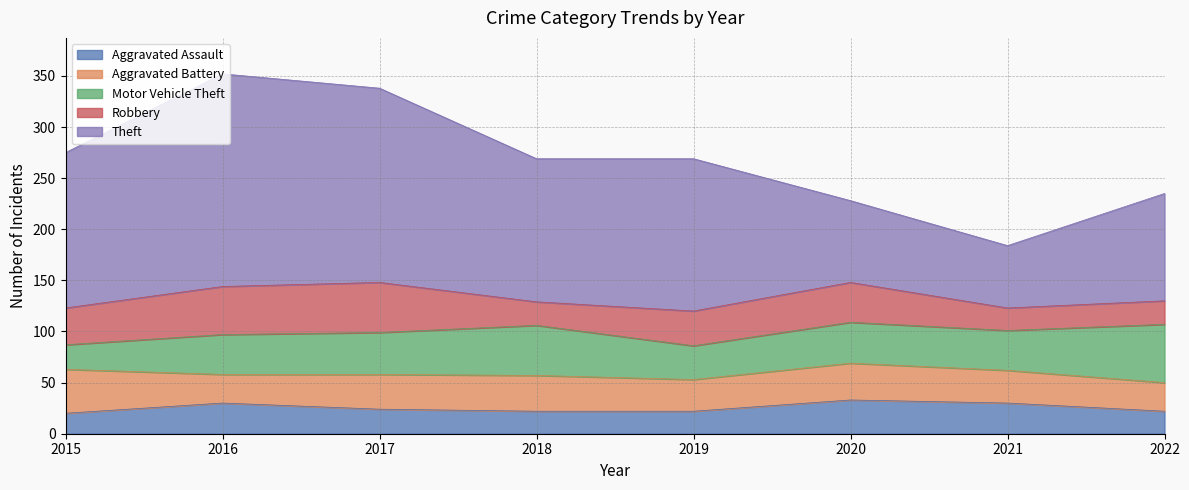

Where is Motor Vehicle Theft nearest to the value 40?

2020